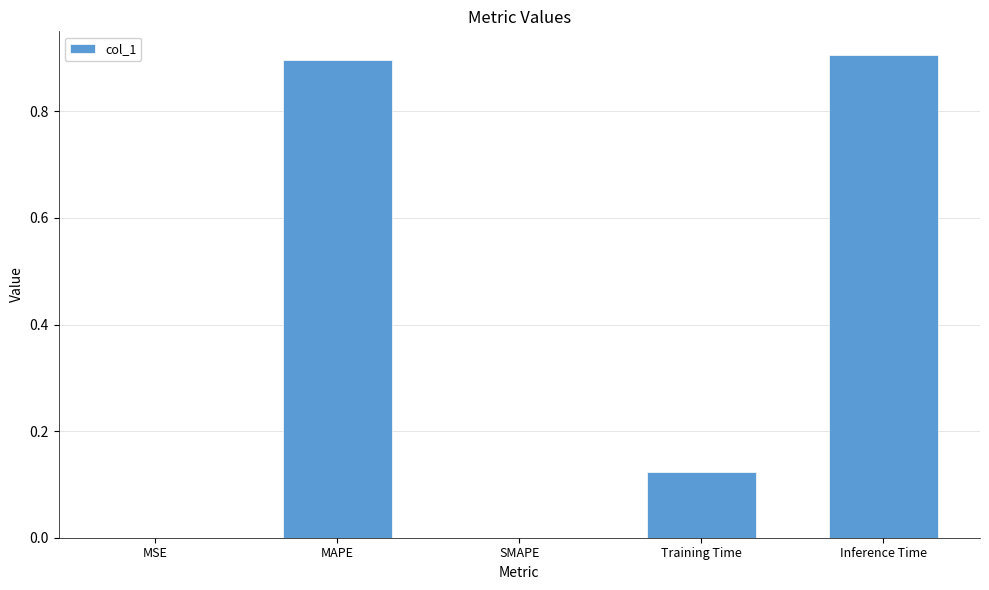

What is the change in value from MAPE to SMAPE?

-0.9